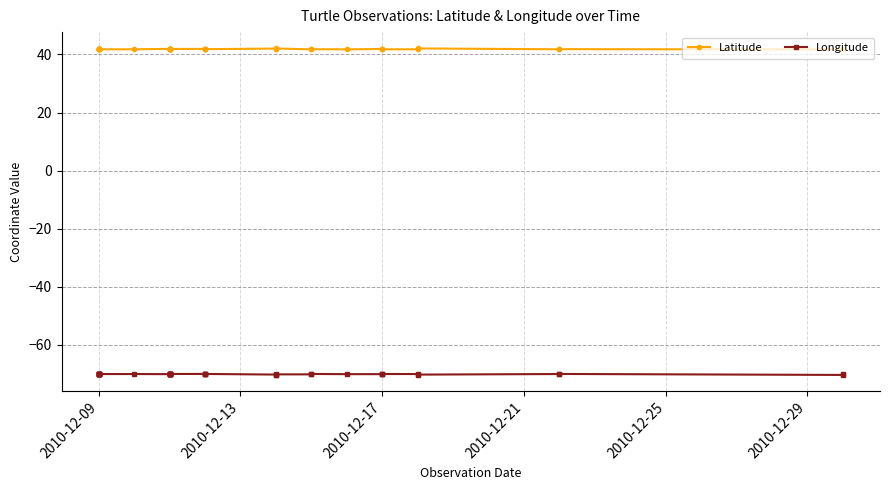

List the series in order of their overall mean, highest first.

Latitude, Longitude